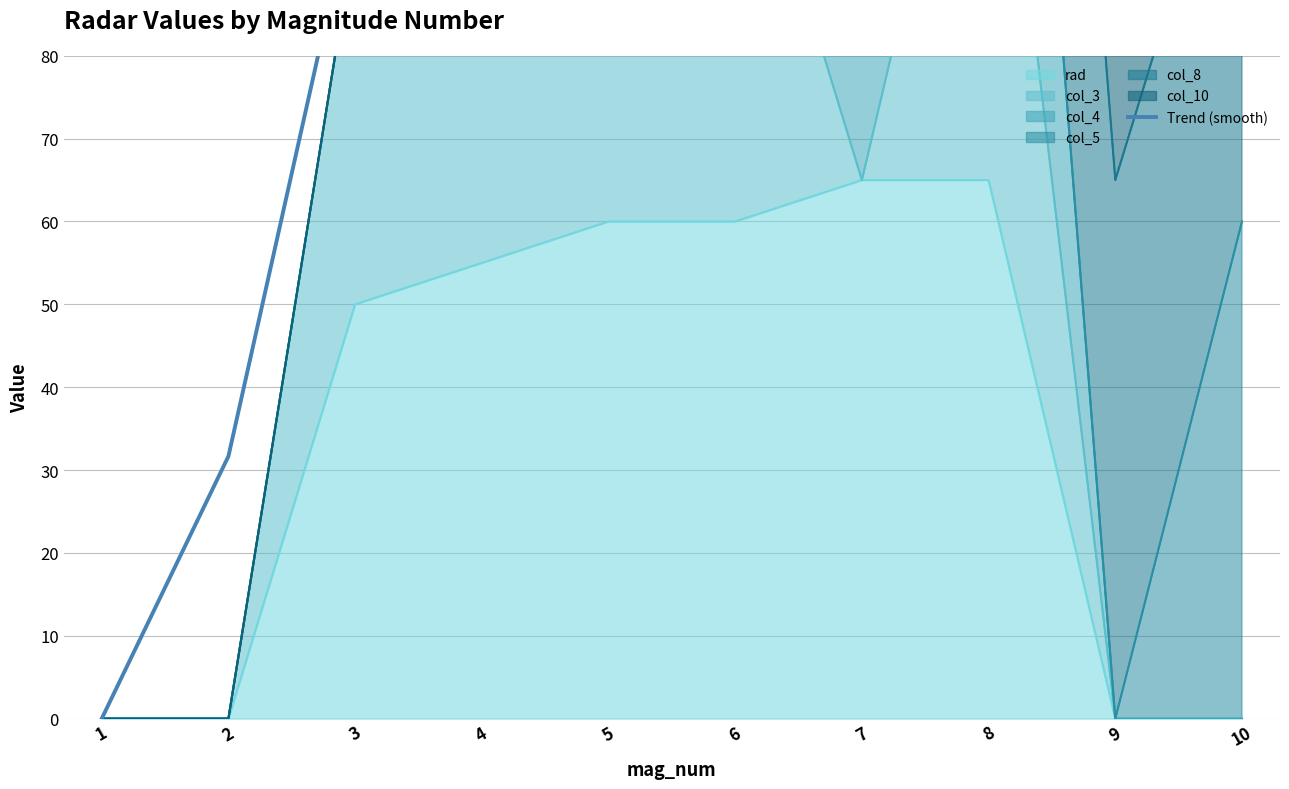

True or false: the data shows 119.3 at 1.

False